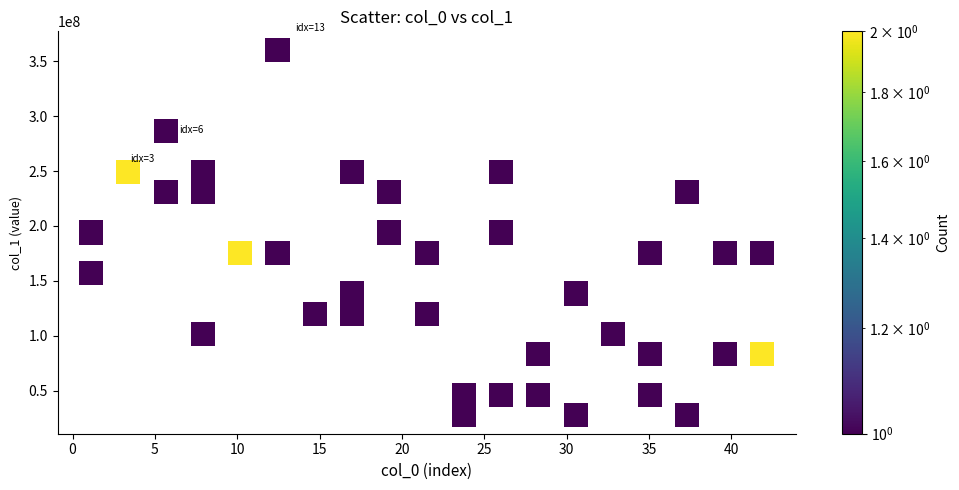

What is the range of X values (max minus min)?

40.7